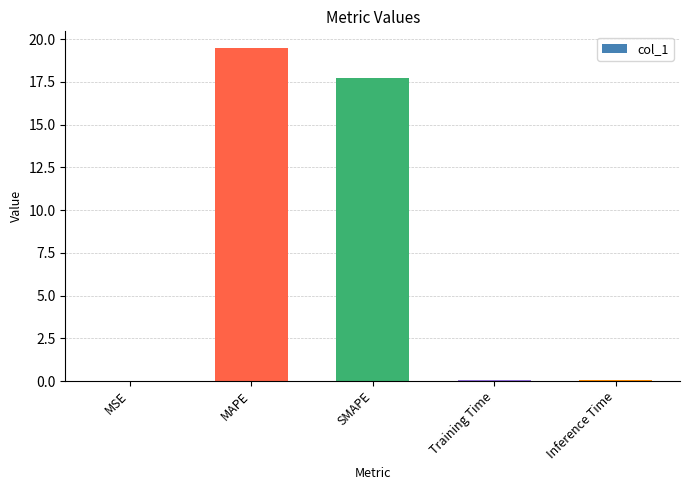

Are the bars horizontal?

No